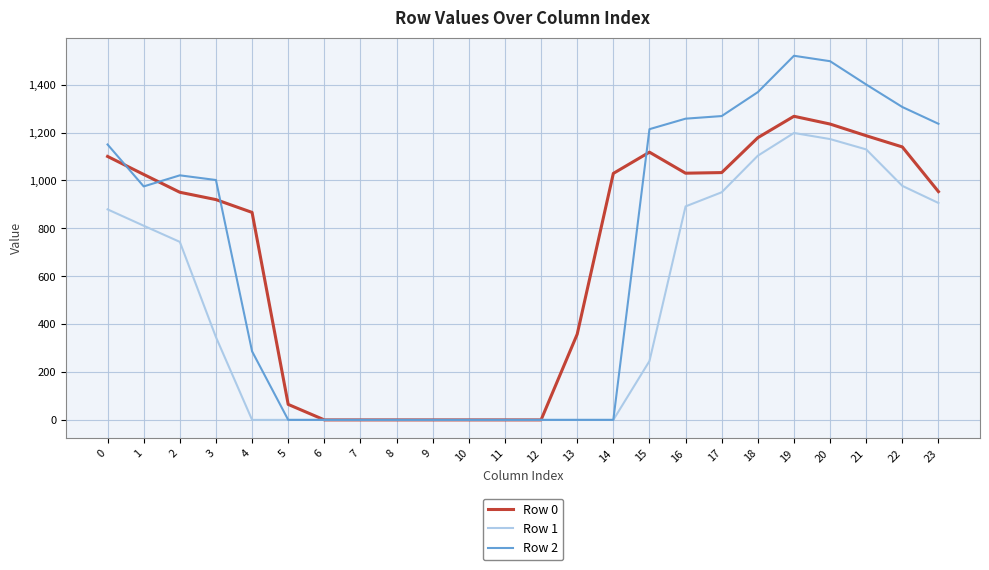

Is the value of Row 2 at 14 greater than the value of Row 0 at 1?

No